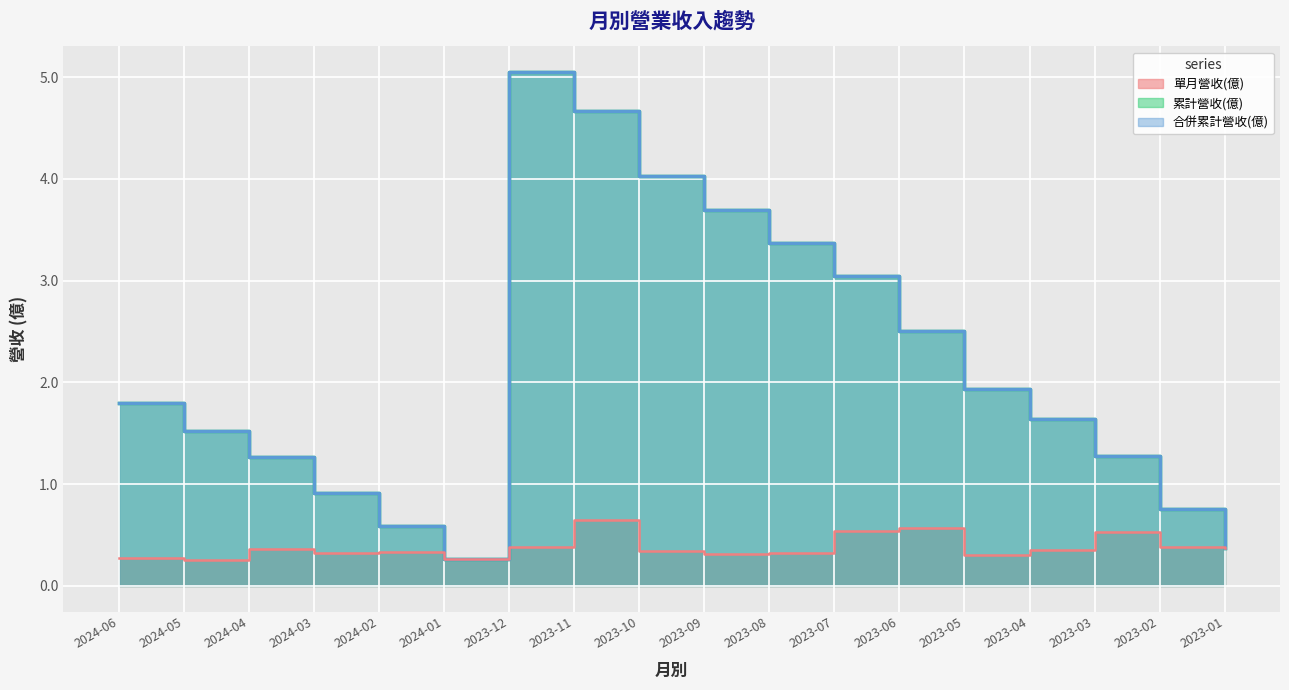

What is the maximum value for 單月營收(億)?

0.6